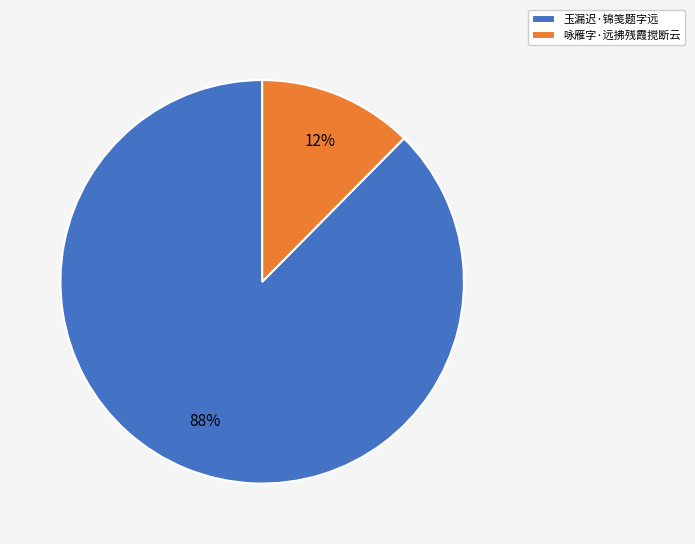

Is it true that 玉漏迟·锦笺题字远 is 88% of the pie?

True